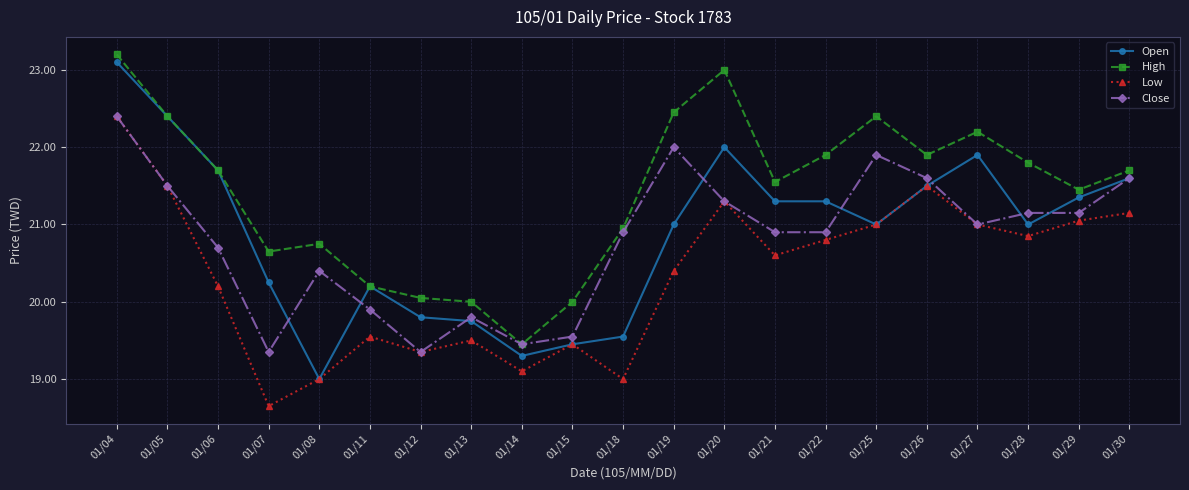

Is this an area chart (filled region under the line)?

No